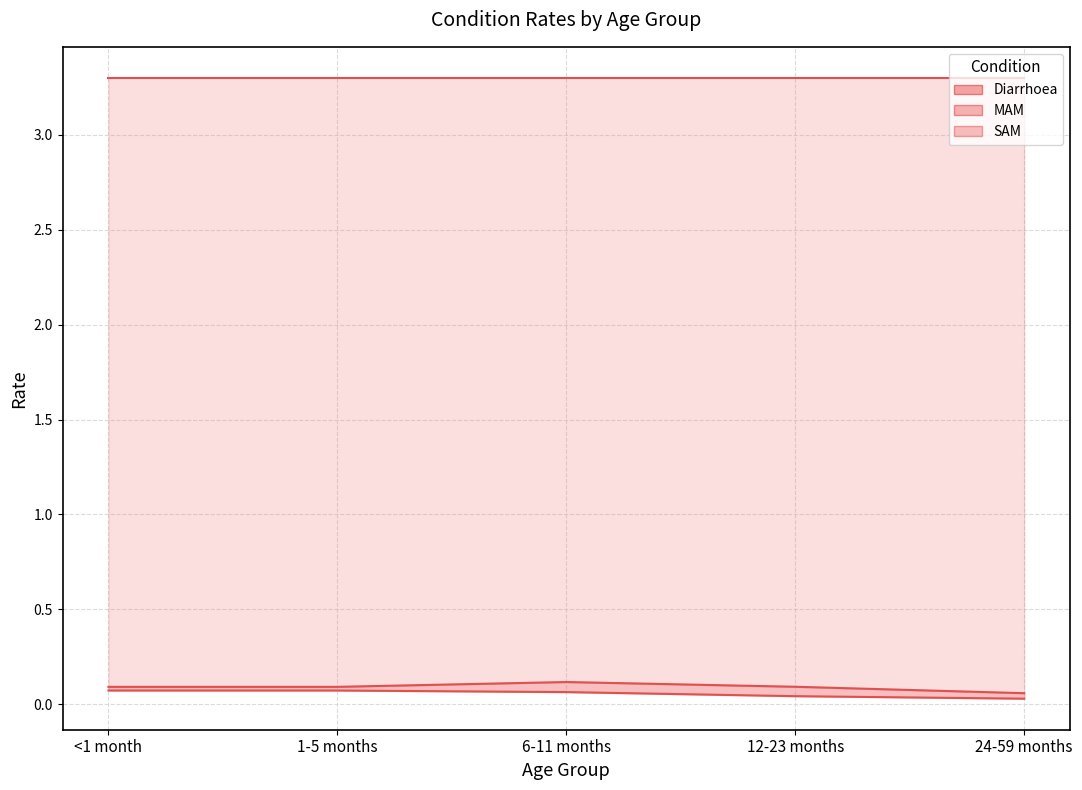

True or false: Diarrhoea_line and MAM_line intersect in this chart.

False